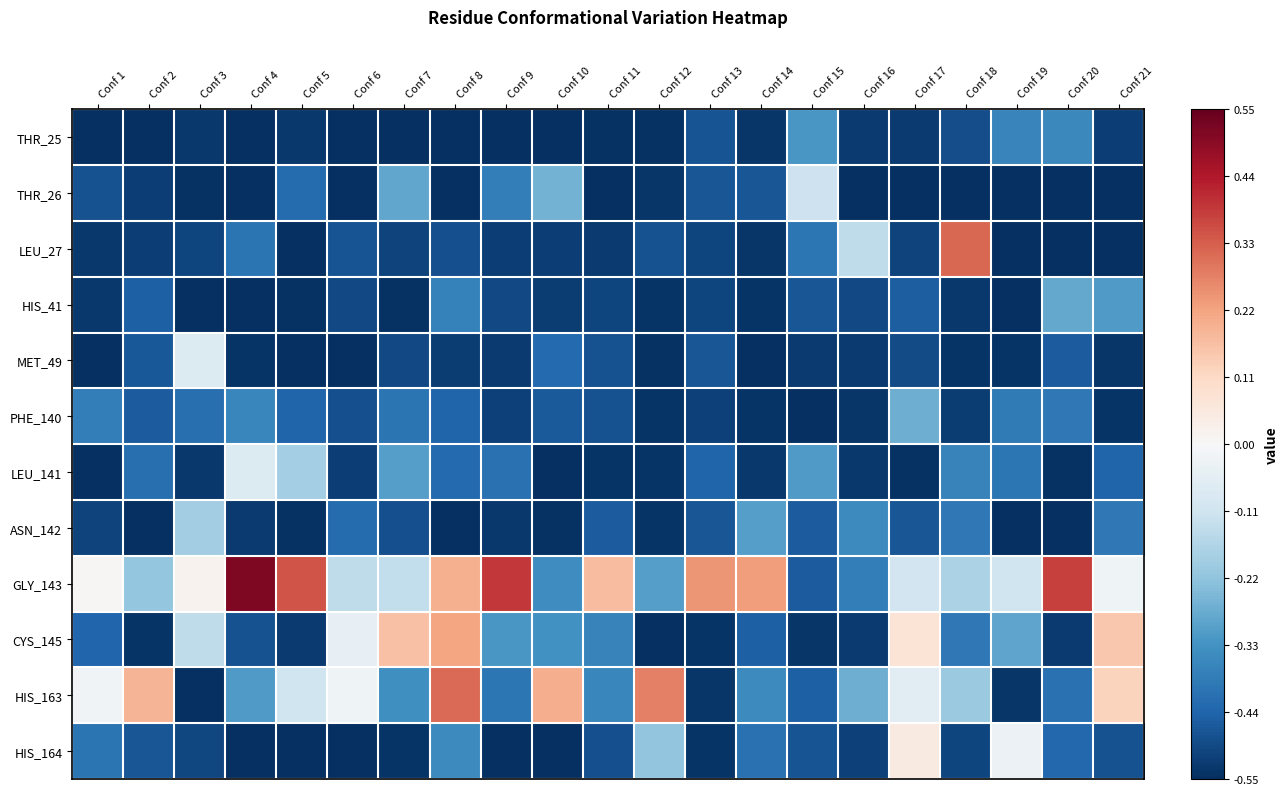

Reading left to right, transcribe all the data shown in this chart.

THR_25: Conf 1=-1.0	Conf 2=-1.0	Conf 3=-1.0	Conf 4=-1.0	Conf 5=-1.0	Conf 6=-1.0	Conf 7=-1.0	Conf 8=-1.0	Conf 9=-1.0	Conf 10=-1.0	Conf 11=-1.0	Conf 12=-1.0	Conf 13=-0.9	Conf 14=-1.0	Conf 15=-0.6	Conf 16=-1.0	Conf 17=-1.0	Conf 18=-0.9	Conf 19=-0.7	Conf 20=-0.6	Conf 21=-0.9
THR_26: Conf 1=-0.9	Conf 2=-0.9	Conf 3=-1.0	Conf 4=-1.0	Conf 5=-0.8	Conf 6=-1.0	Conf 7=-0.5	Conf 8=-1.0	Conf 9=-0.7	Conf 10=-0.5	Conf 11=-1.0	Conf 12=-1.0	Conf 13=-0.9	Conf 14=-0.9	Conf 15=-0.2	Conf 16=-1.0	Conf 17=-1.0	Conf 18=-1.0	Conf 19=-1.0	Conf 20=-1.0	Conf 21=-1.0
LEU_27: Conf 1=-1.0	Conf 2=-0.9	Conf 3=-0.9	Conf 4=-0.7	Conf 5=-1.0	Conf 6=-0.9	Conf 7=-0.9	Conf 8=-0.9	Conf 9=-0.9	Conf 10=-0.9	Conf 11=-1.0	Conf 12=-0.9	Conf 13=-0.9	Conf 14=-1.0	Conf 15=-0.7	Conf 16=-0.3	Conf 17=-0.9	Conf 18=0.6	Conf 19=-1.0	Conf 20=-1.0	Conf 21=-1.0
HIS_41: Conf 1=-1.0	Conf 2=-0.8	Conf 3=-1.0	Conf 4=-1.0	Conf 5=-1.0	Conf 6=-0.9	Conf 7=-1.0	Conf 8=-0.7	Conf 9=-0.9	Conf 10=-0.9	Conf 11=-0.9	Conf 12=-1.0	Conf 13=-0.9	Conf 14=-1.0	Conf 15=-0.9	Conf 16=-0.9	Conf 17=-0.8	Conf 18=-1.0	Conf 19=-1.0	Conf 20=-0.5	Conf 21=-0.6
MET_49: Conf 1=-1.0	Conf 2=-0.8	Conf 3=-0.1	Conf 4=-1.0	Conf 5=-1.0	Conf 6=-1.0	Conf 7=-0.9	Conf 8=-0.9	Conf 9=-1.0	Conf 10=-0.8	Conf 11=-0.9	Conf 12=-1.0	Conf 13=-0.9	Conf 14=-1.0	Conf 15=-1.0	Conf 16=-1.0	Conf 17=-0.9	Conf 18=-1.0	Conf 19=-1.0	Conf 20=-0.8	Conf 21=-1.0
PHE_140: Conf 1=-0.7	Conf 2=-0.8	Conf 3=-0.8	Conf 4=-0.6	Conf 5=-0.8	Conf 6=-0.9	Conf 7=-0.7	Conf 8=-0.8	Conf 9=-0.9	Conf 10=-0.8	Conf 11=-0.9	Conf 12=-1.0	Conf 13=-0.9	Conf 14=-1.0	Conf 15=-1.0	Conf 16=-1.0	Conf 17=-0.5	Conf 18=-0.9	Conf 19=-0.7	Conf 20=-0.7	Conf 21=-1.0
LEU_141: Conf 1=-1.0	Conf 2=-0.8	Conf 3=-1.0	Conf 4=-0.1	Conf 5=-0.3	Conf 6=-0.9	Conf 7=-0.6	Conf 8=-0.8	Conf 9=-0.7	Conf 10=-1.0	Conf 11=-1.0	Conf 12=-1.0	Conf 13=-0.8	Conf 14=-1.0	Conf 15=-0.6	Conf 16=-1.0	Conf 17=-1.0	Conf 18=-0.7	Conf 19=-0.7	Conf 20=-1.0	Conf 21=-0.8
ASN_142: Conf 1=-0.9	Conf 2=-1.0	Conf 3=-0.3	Conf 4=-1.0	Conf 5=-1.0	Conf 6=-0.8	Conf 7=-0.9	Conf 8=-1.0	Conf 9=-1.0	Conf 10=-1.0	Conf 11=-0.8	Conf 12=-1.0	Conf 13=-0.9	Conf 14=-0.6	Conf 15=-0.8	Conf 16=-0.6	Conf 17=-0.9	Conf 18=-0.7	Conf 19=-1.0	Conf 20=-1.0	Conf 21=-0.7
GLY_143: Conf 1=0.0	Conf 2=-0.4	Conf 3=0.0	Conf 4=0.9	Conf 5=0.6	Conf 6=-0.3	Conf 7=-0.2	Conf 8=0.4	Conf 9=0.7	Conf 10=-0.6	Conf 11=0.3	Conf 12=-0.5	Conf 13=0.4	Conf 14=0.4	Conf 15=-0.8	Conf 16=-0.7	Conf 17=-0.2	Conf 18=-0.3	Conf 19=-0.2	Conf 20=0.7	Conf 21=-0.0
CYS_145: Conf 1=-0.8	Conf 2=-1.0	Conf 3=-0.3	Conf 4=-0.9	Conf 5=-1.0	Conf 6=-0.1	Conf 7=0.3	Conf 8=0.4	Conf 9=-0.6	Conf 10=-0.6	Conf 11=-0.7	Conf 12=-1.0	Conf 13=-1.0	Conf 14=-0.8	Conf 15=-1.0	Conf 16=-1.0	Conf 17=0.1	Conf 18=-0.7	Conf 19=-0.5	Conf 20=-1.0	Conf 21=0.3
HIS_163: Conf 1=-0.0	Conf 2=0.3	Conf 3=-1.0	Conf 4=-0.6	Conf 5=-0.2	Conf 6=-0.0	Conf 7=-0.6	Conf 8=0.6	Conf 9=-0.7	Conf 10=0.4	Conf 11=-0.6	Conf 12=0.5	Conf 13=-1.0	Conf 14=-0.6	Conf 15=-0.8	Conf 16=-0.5	Conf 17=-0.1	Conf 18=-0.4	Conf 19=-1.0	Conf 20=-0.7	Conf 21=0.2
HIS_164: Conf 1=-0.7	Conf 2=-0.9	Conf 3=-0.9	Conf 4=-1.0	Conf 5=-1.0	Conf 6=-1.0	Conf 7=-1.0	Conf 8=-0.6	Conf 9=-1.0	Conf 10=-1.0	Conf 11=-0.9	Conf 12=-0.4	Conf 13=-1.0	Conf 14=-0.7	Conf 15=-0.9	Conf 16=-0.9	Conf 17=0.1	Conf 18=-0.9	Conf 19=-0.1	Conf 20=-0.8	Conf 21=-0.9